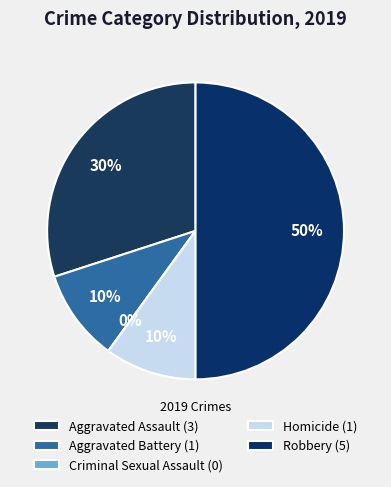

Combined, do Criminal Sexual Assault and Aggravated Assault account for over 50%?

No